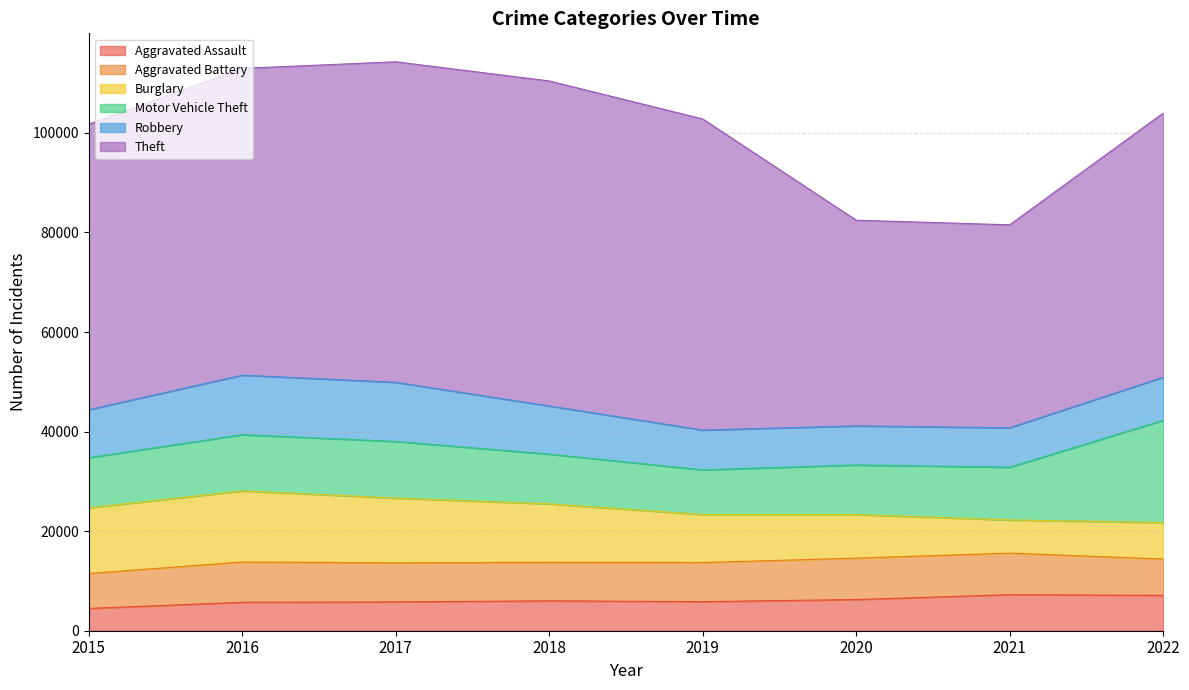

How many series are shown in this chart?

6